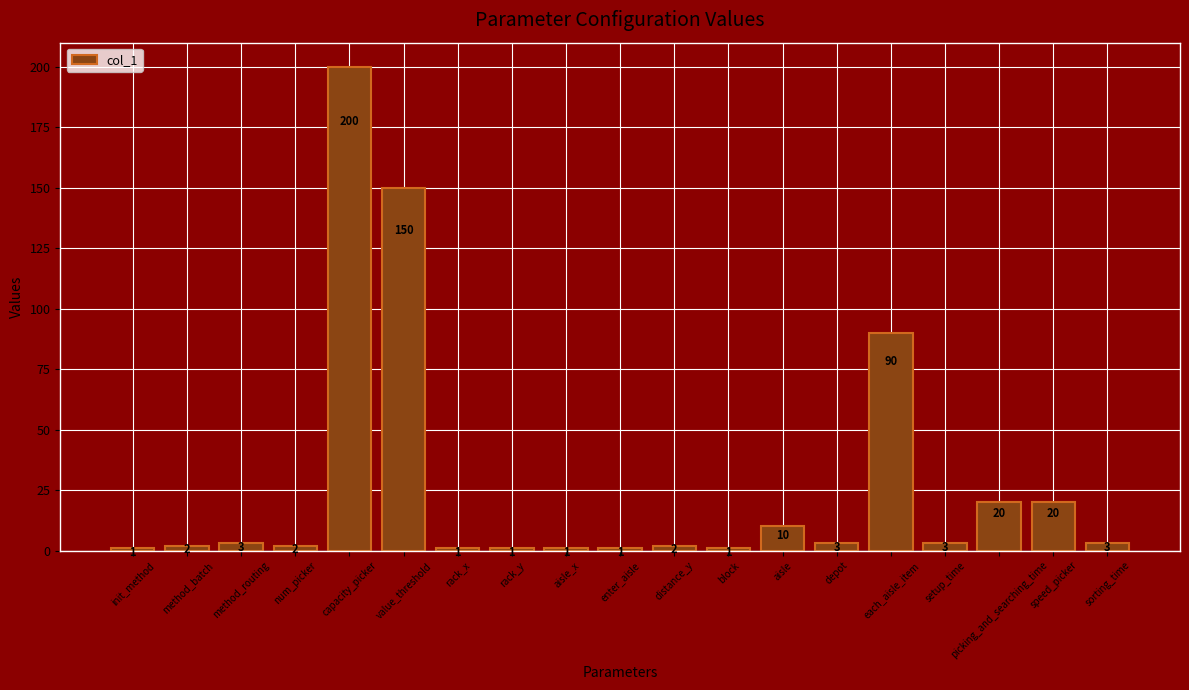

Reading left to right, what are all the values shown in this chart?

init_method=1	method_batch=2	method_routing=3	num_picker=2	capacity_picker=200	value_threshold=150	rack_x=1	rack_y=1	aisle_x=1	enter_aisle=1	distance_y=2	block=1	aisle=10	depot=3	each_aisle_item=90	setup_time=3	picking_and_searching_time=20	speed_picker=20	sorting_time=3